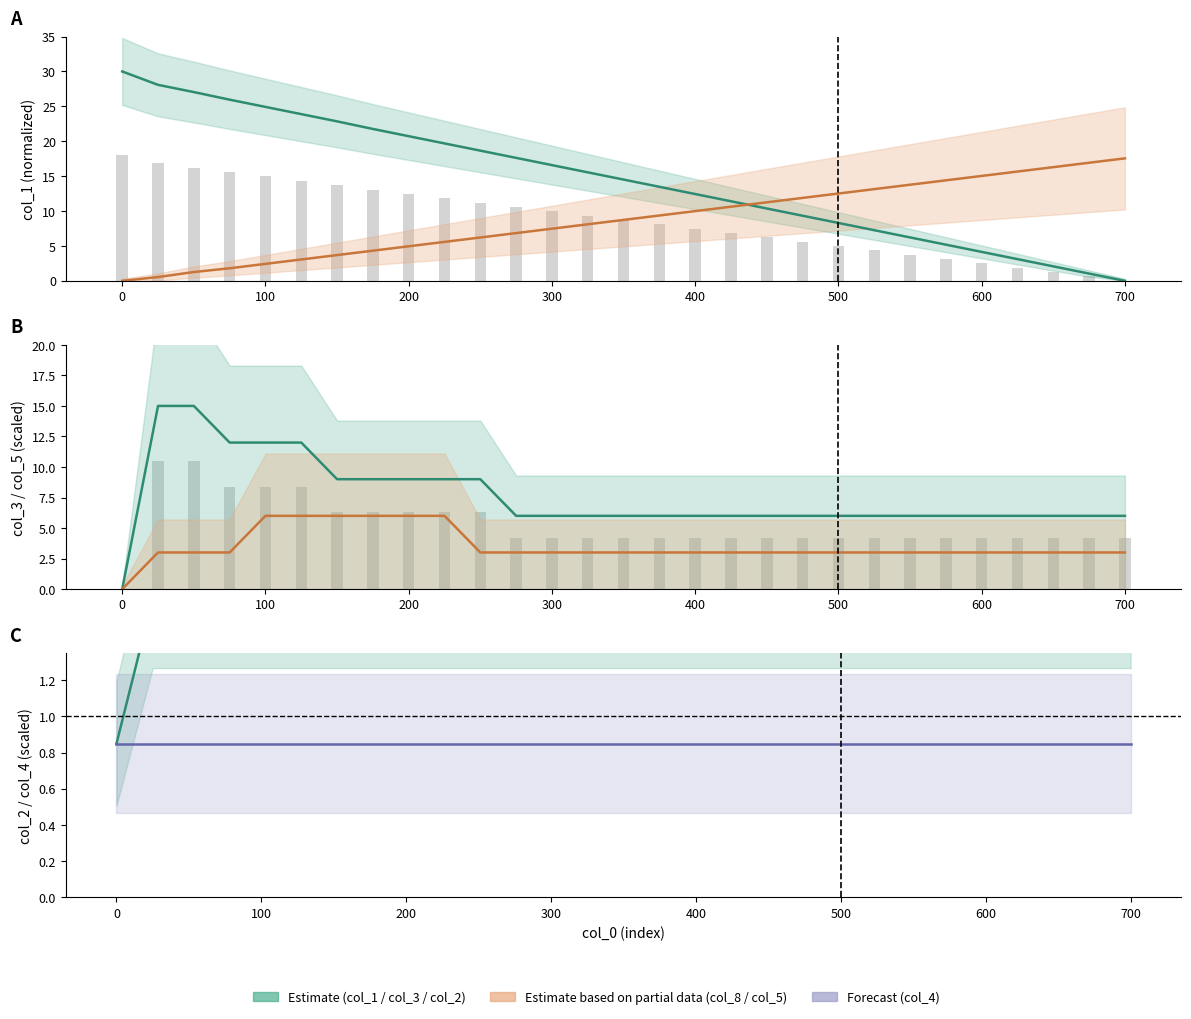

Read the col_2 value at 100.

1.6